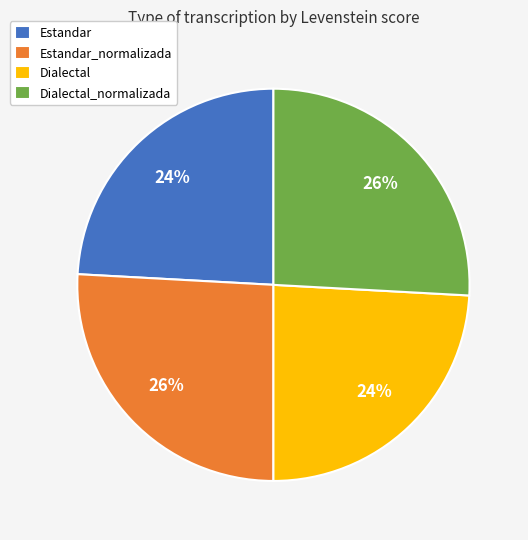

Does any single category account for the majority?

No